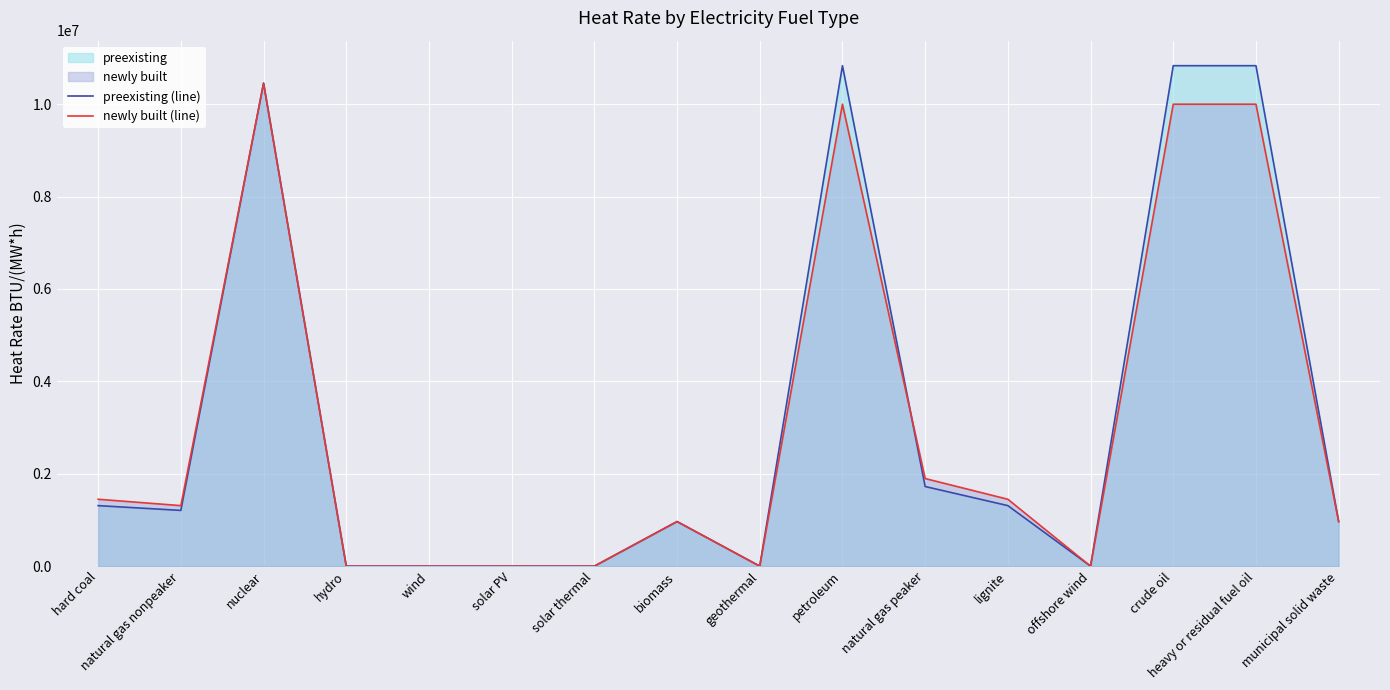

At which label does preexisting (line) reach its peak?

petroleum